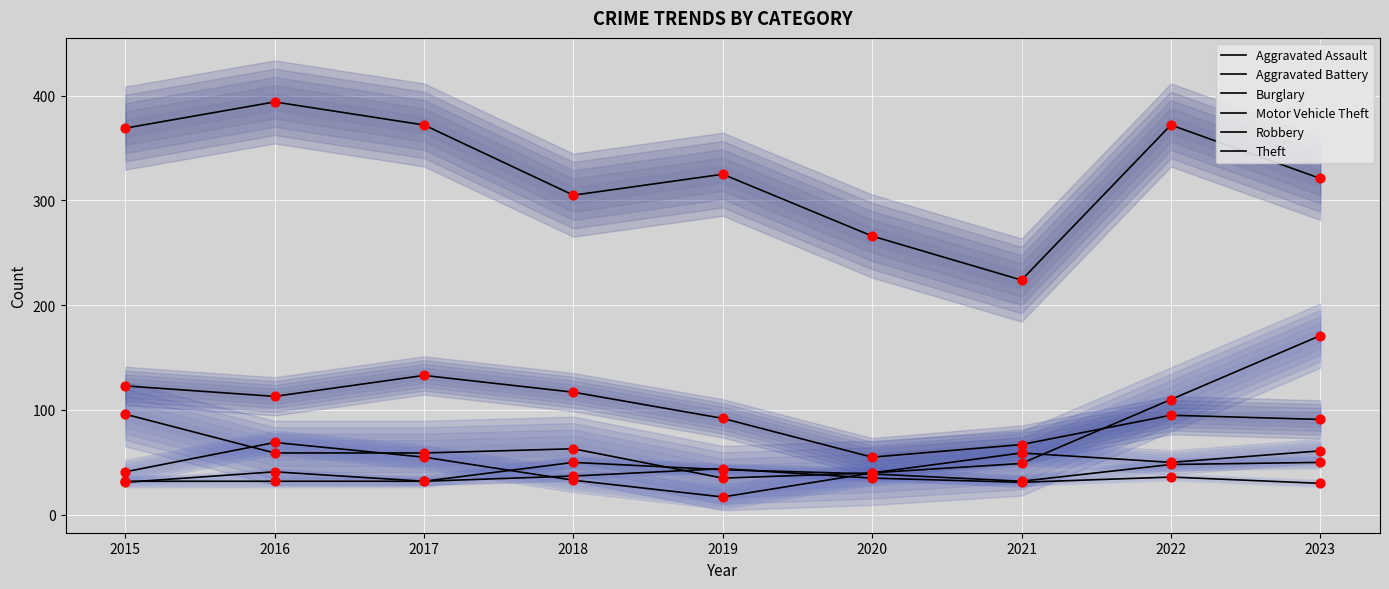

Which series has the largest total across all categories?

Theft